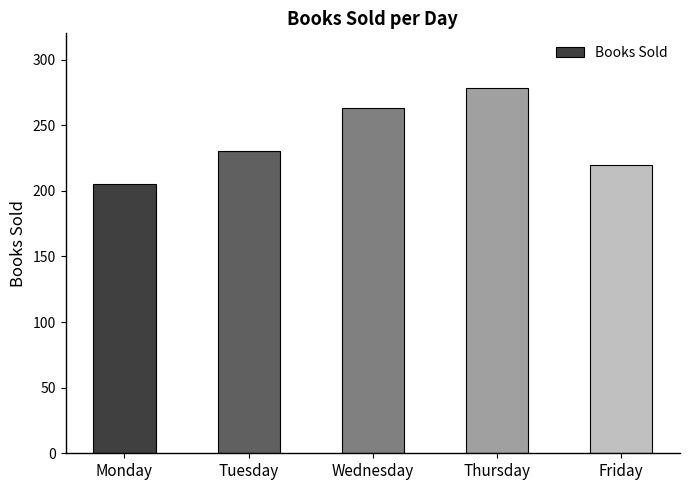

What is the sum of all values?

1196